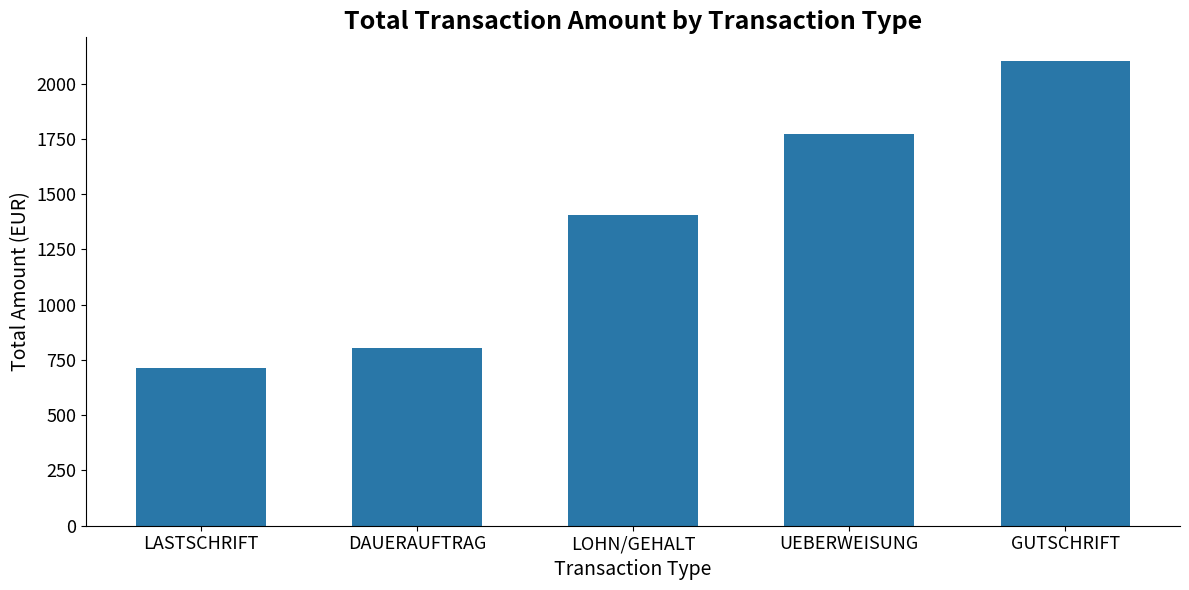

At which label does the data first exceed 1405?

LOHN/GEHALT